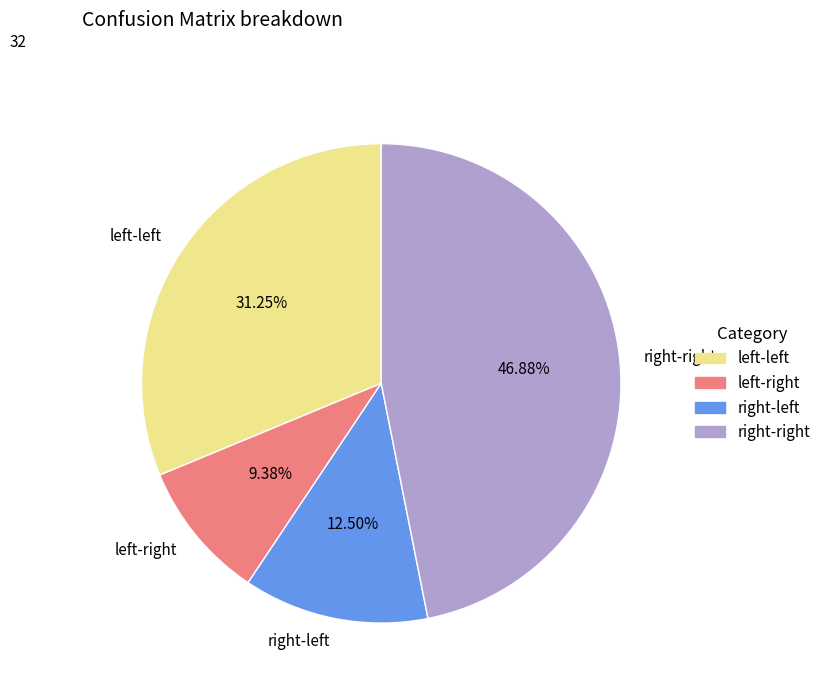

Which slice is the smallest?

left-right